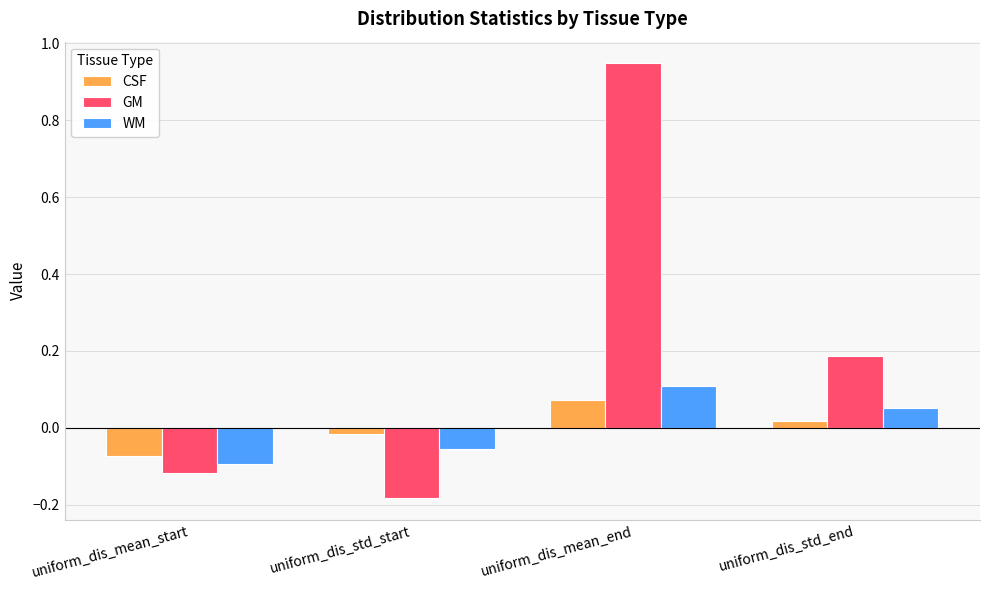

At which label does WM first exceed 0?

uniform_dis_mean_end